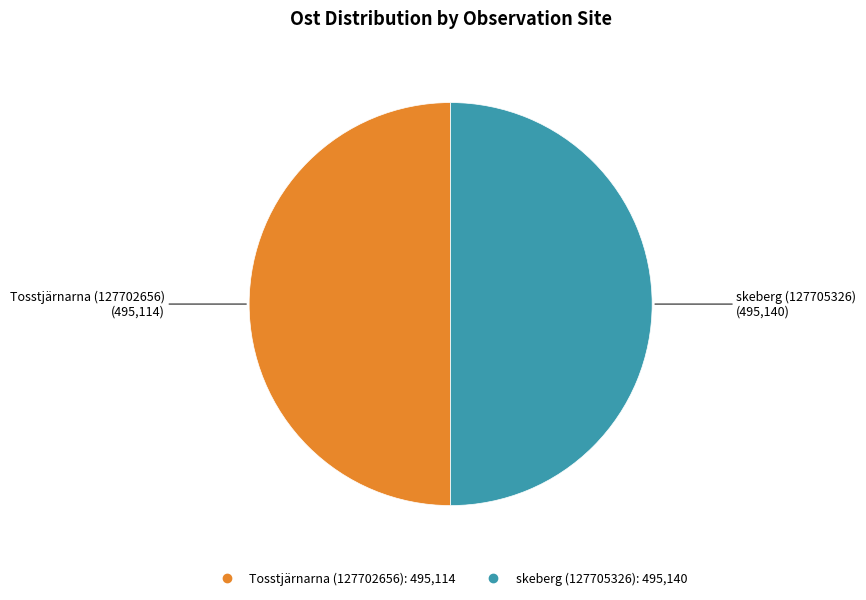

The skeberg (127705326) slice represents 50% of the pie. True or false?

True